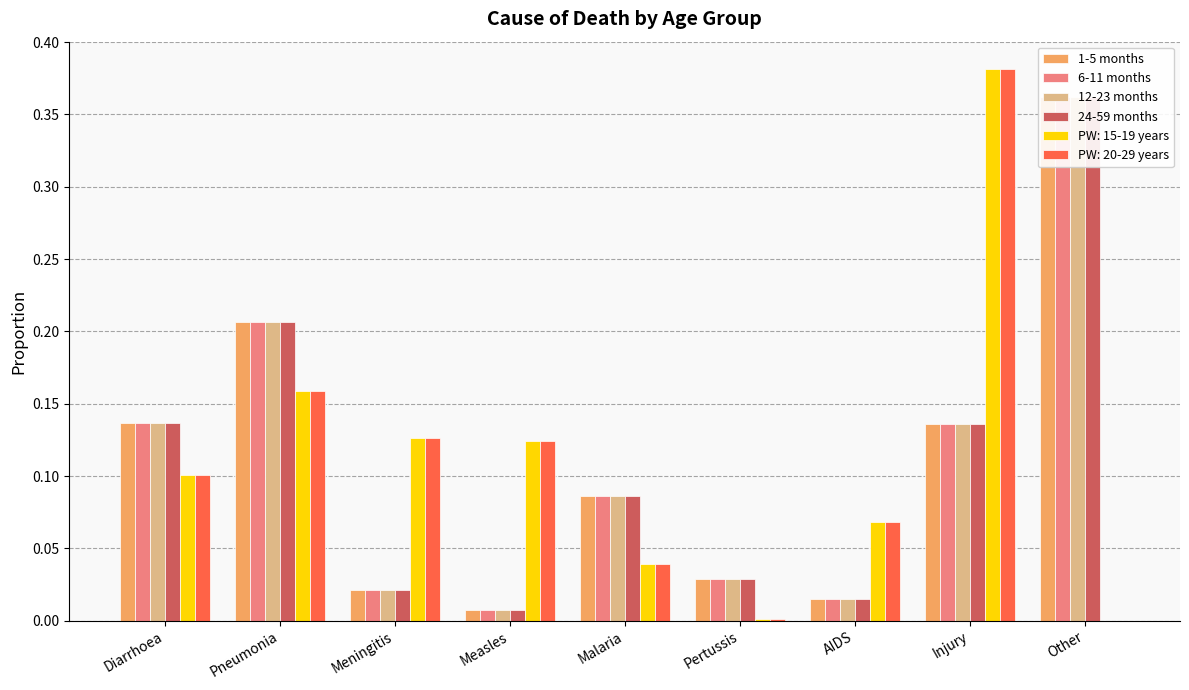

Which label corresponds to the largest value in the chart?

Other